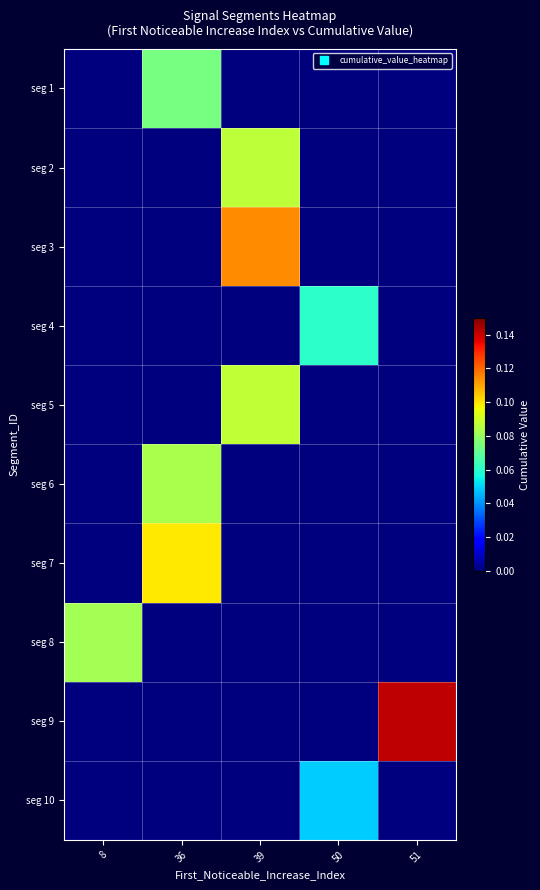

What is the total value across all series at 8?

0.1